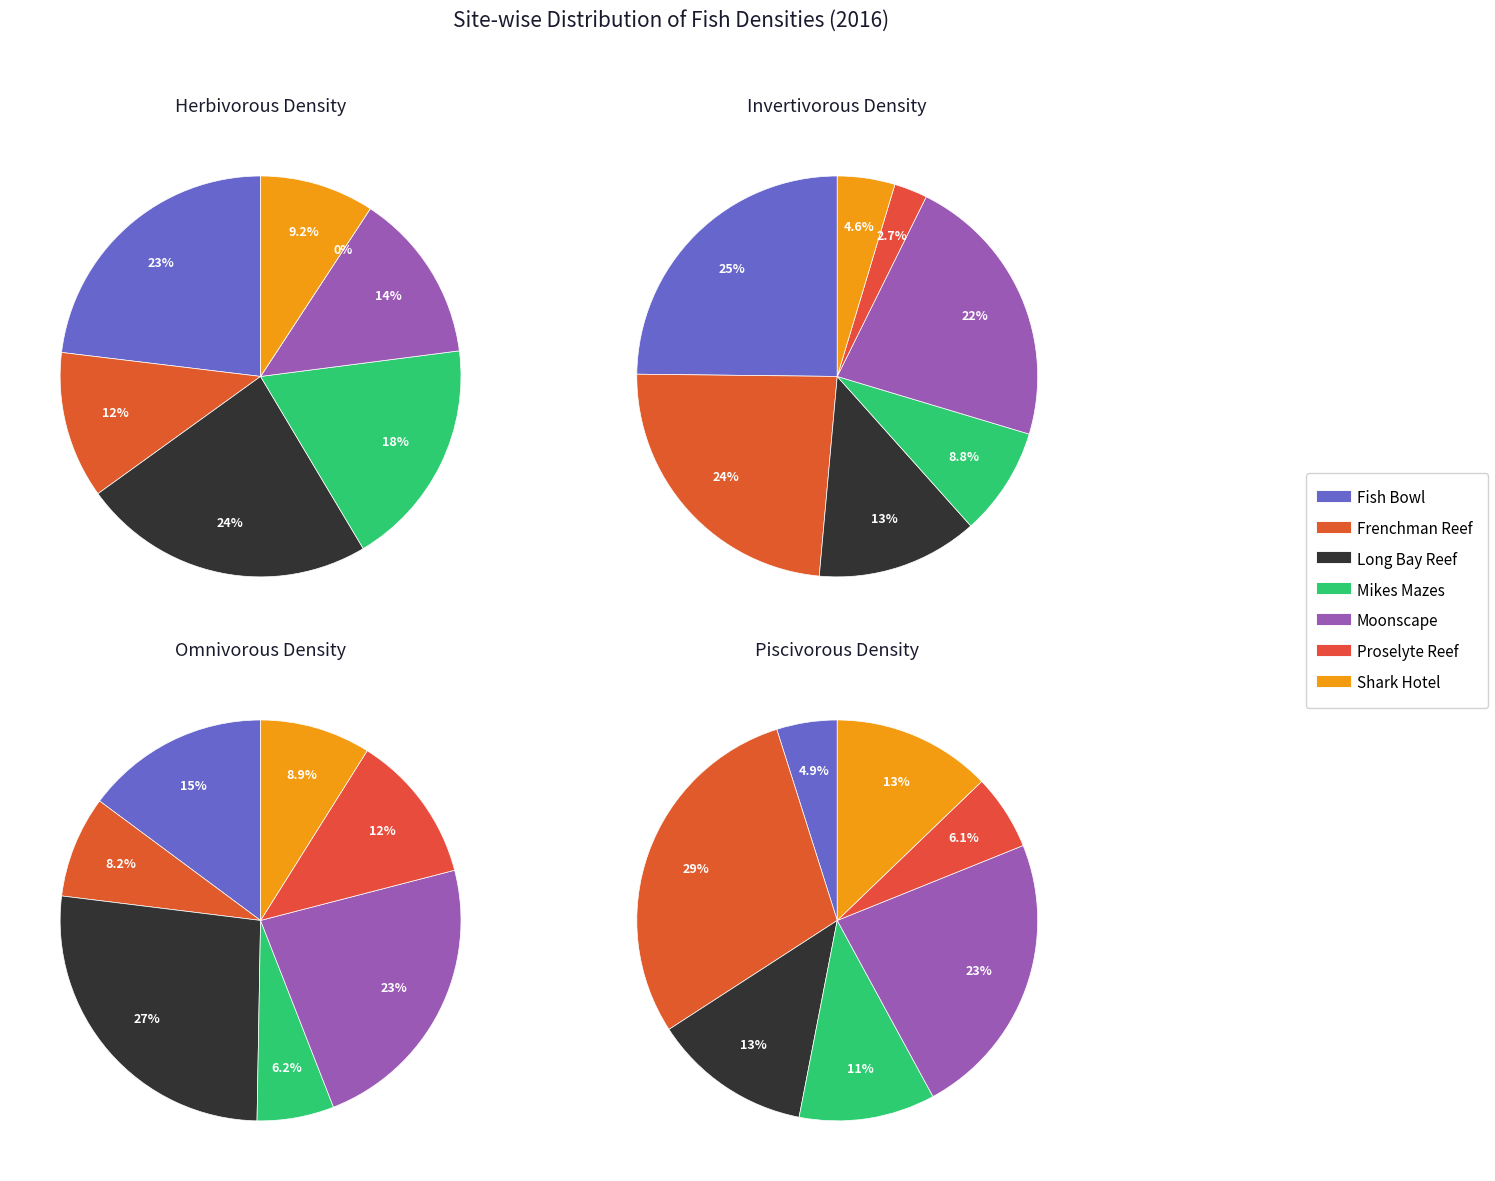

To the nearest percent, what is the average slice percentage?

14%